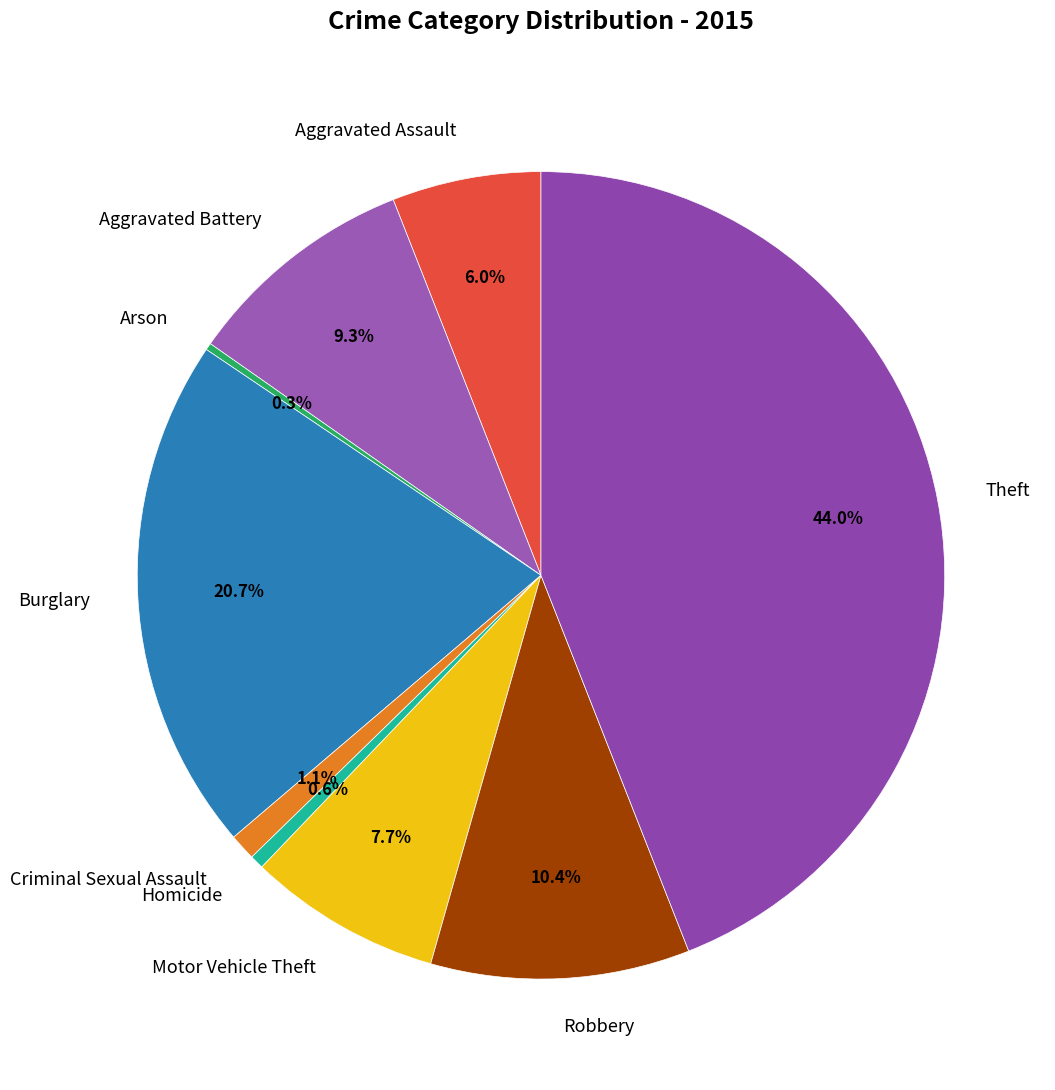

To the nearest percent, what percentage of the pie is Theft?

44%